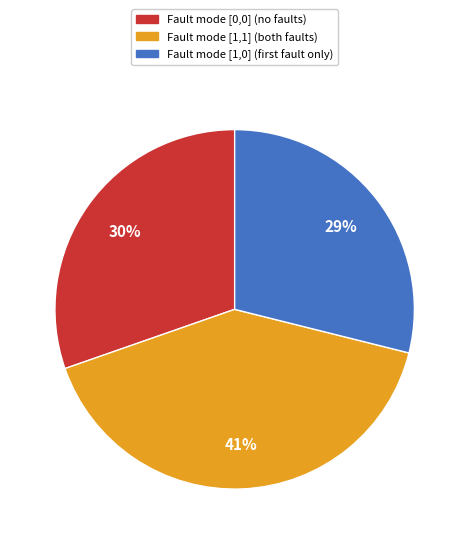

To the nearest percent, what is the difference between the largest and smallest slice percentages?

12%